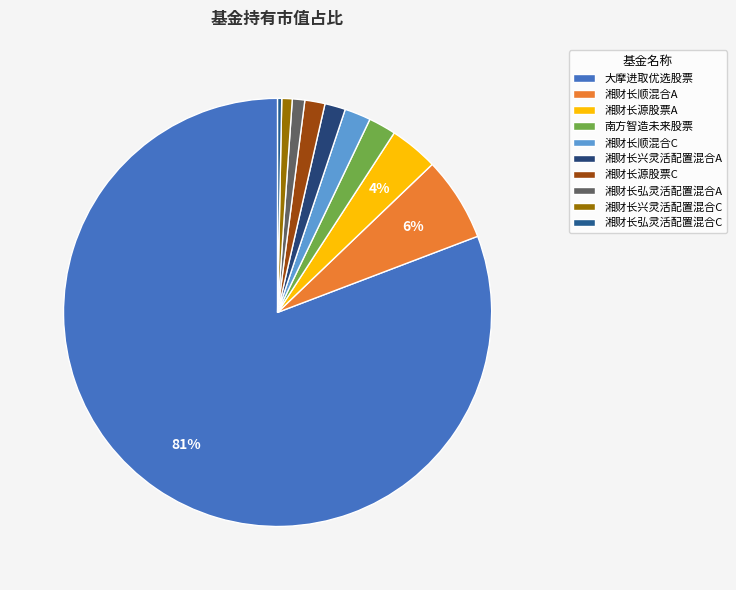

How many slices are in this pie chart?

10